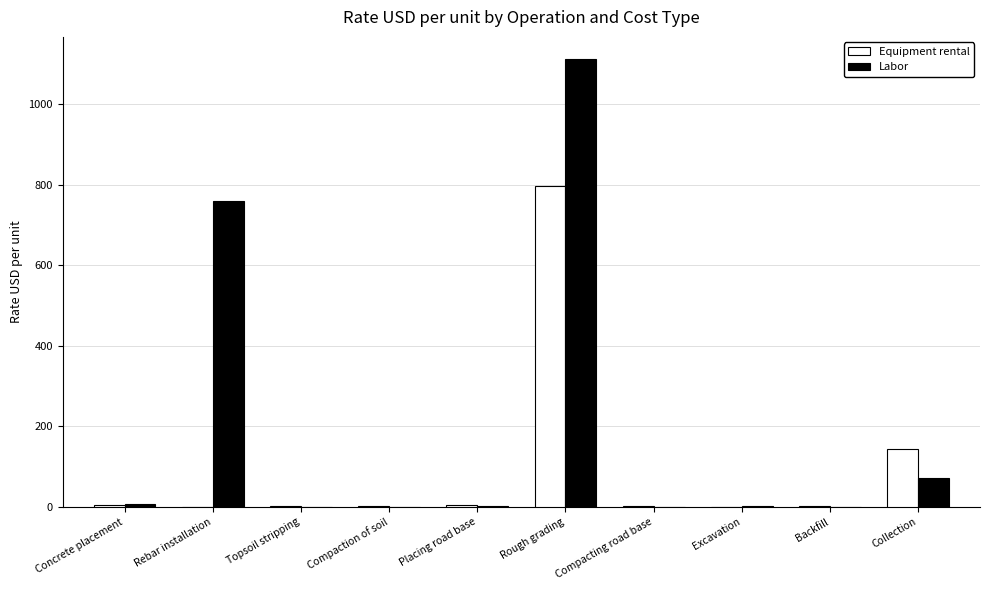

Where is Labor nearest to the value 555?

Rebar installation